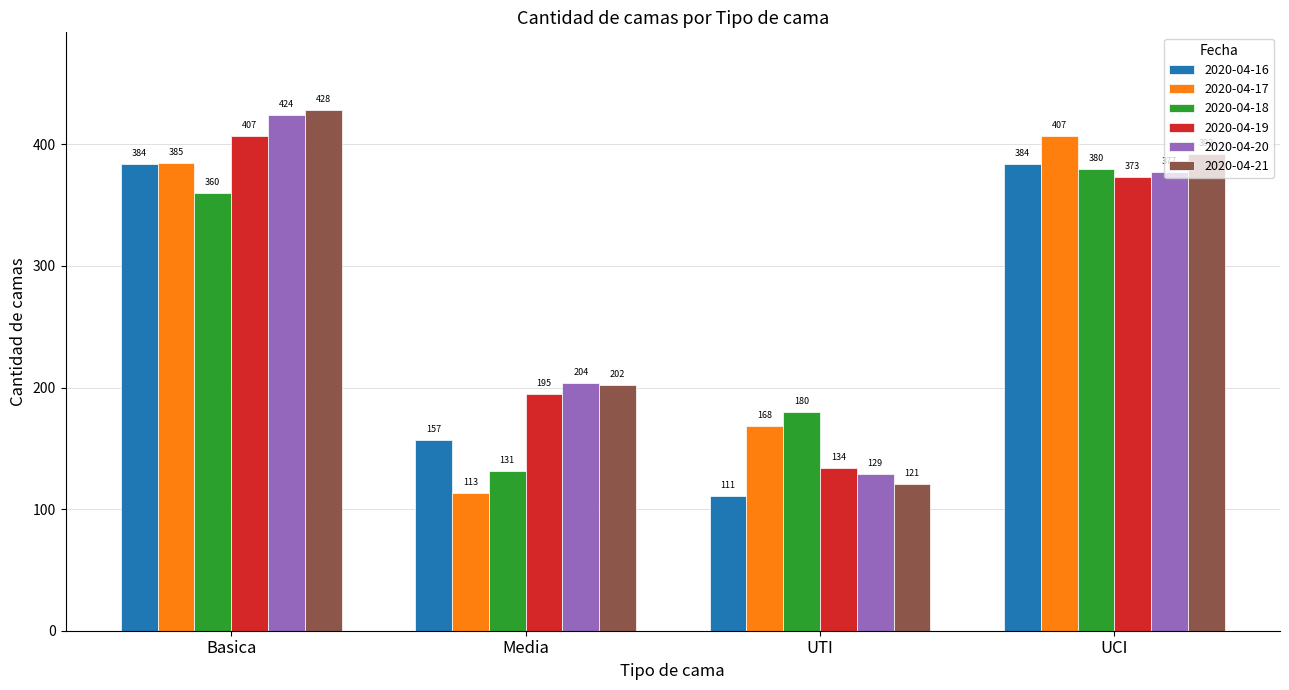

What is the maximum value for 2020-04-20?

424